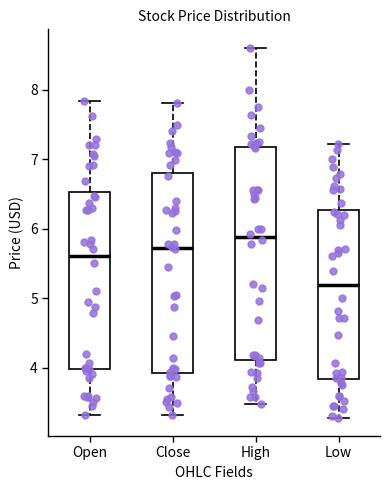

Reading left to right, transcribe this box plot: for each box, give where its median line is, the range the box spans, and where its two whiskers end, as read against the y-axis. The values are not printed on the chart, so give them approximately, as read against the axis.

Open: median 5.6, box 4.0 to 6.5, whiskers 3.3 to 7.8
Close: median 5.7, box 3.9 to 6.8, whiskers 3.3 to 7.8
High: median 5.9, box 4.1 to 7.2, whiskers 3.5 to 8.6
Low: median 5.2, box 3.8 to 6.3, whiskers 3.3 to 7.2